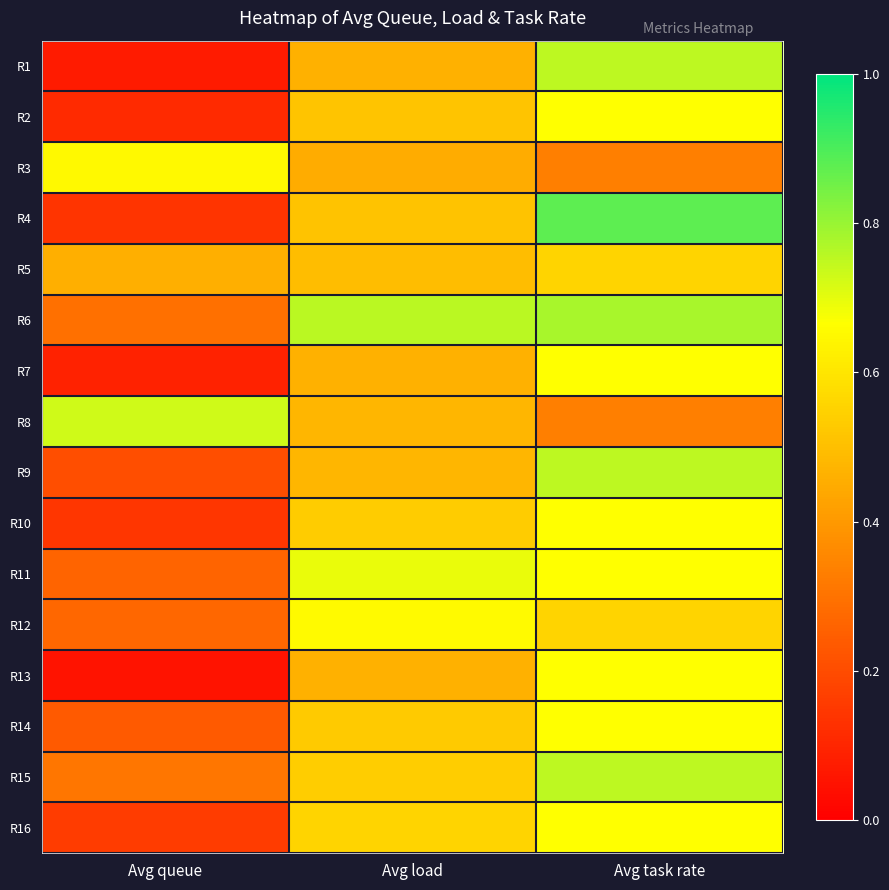

At Avg load, list the series in order from largest to smallest.

R6, R11, R12, R16, R15, R10, R14, R2, R4, R5, R8, R9, R1, R7, R13, R3